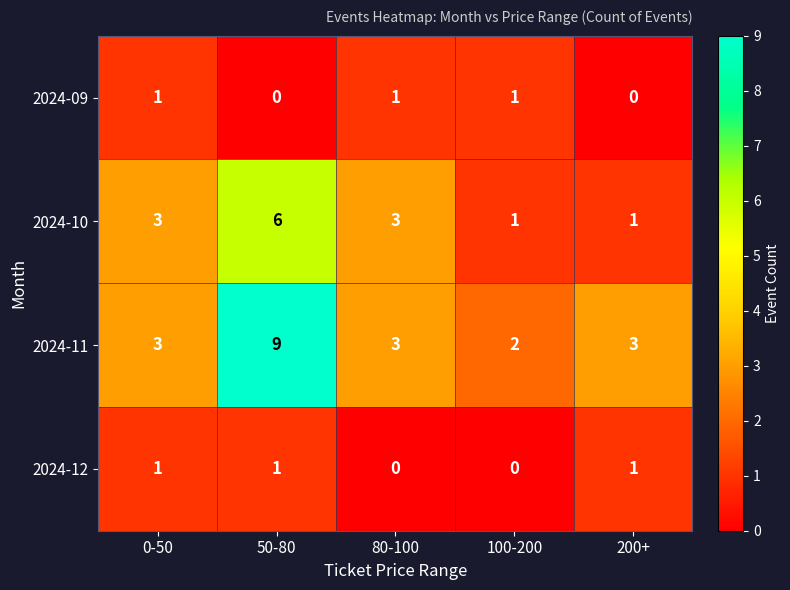

What is the spread (max minus min) of values at 80-100?

3